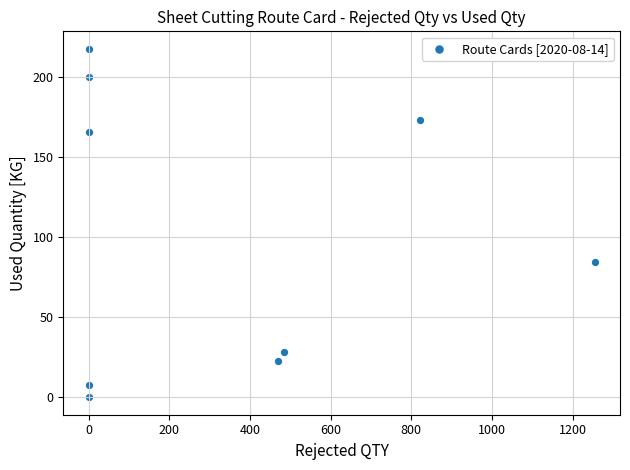

What is the range of X values (max minus min)?

1255.0